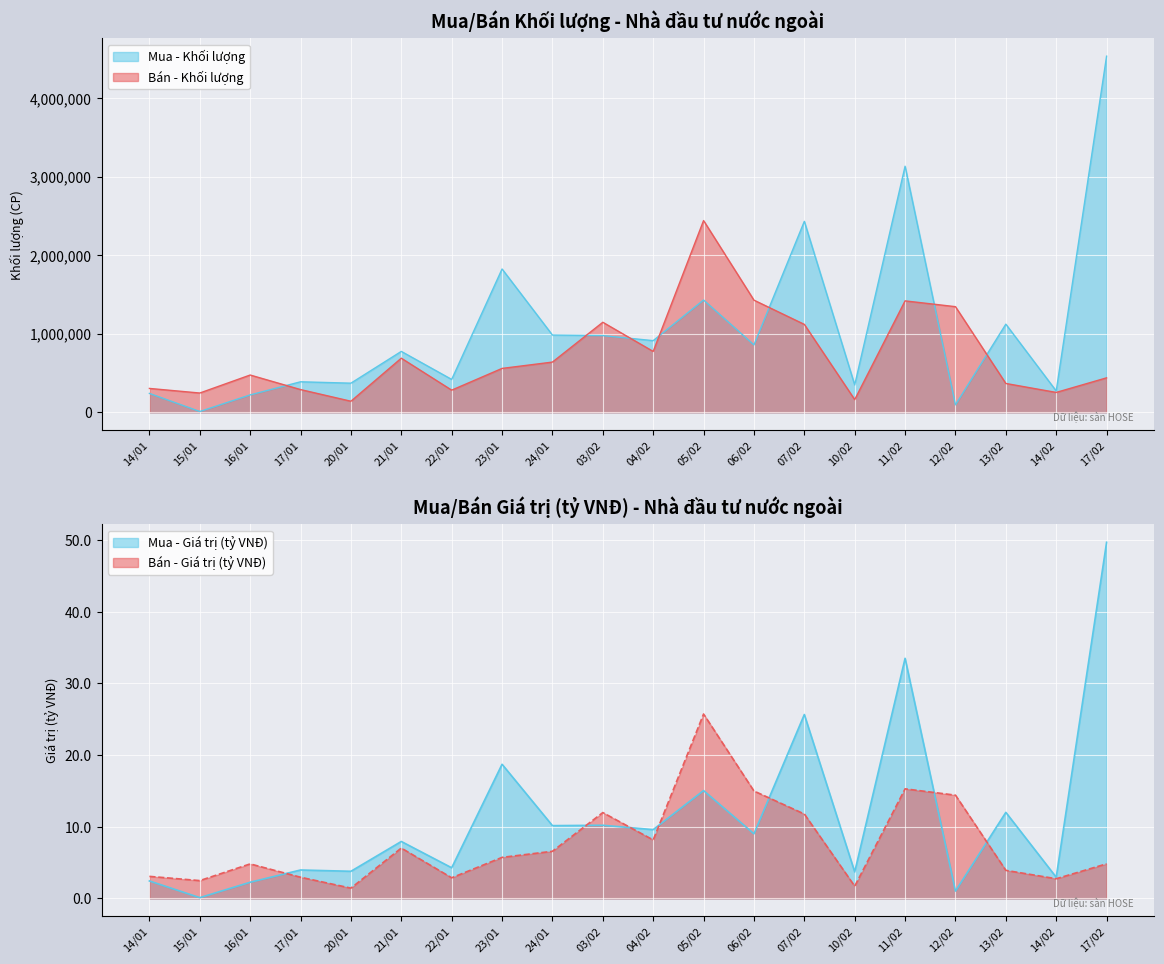

What is the value of the Bán - Giá trị (tỷ VNĐ) point at the 12th from the left?

25.7